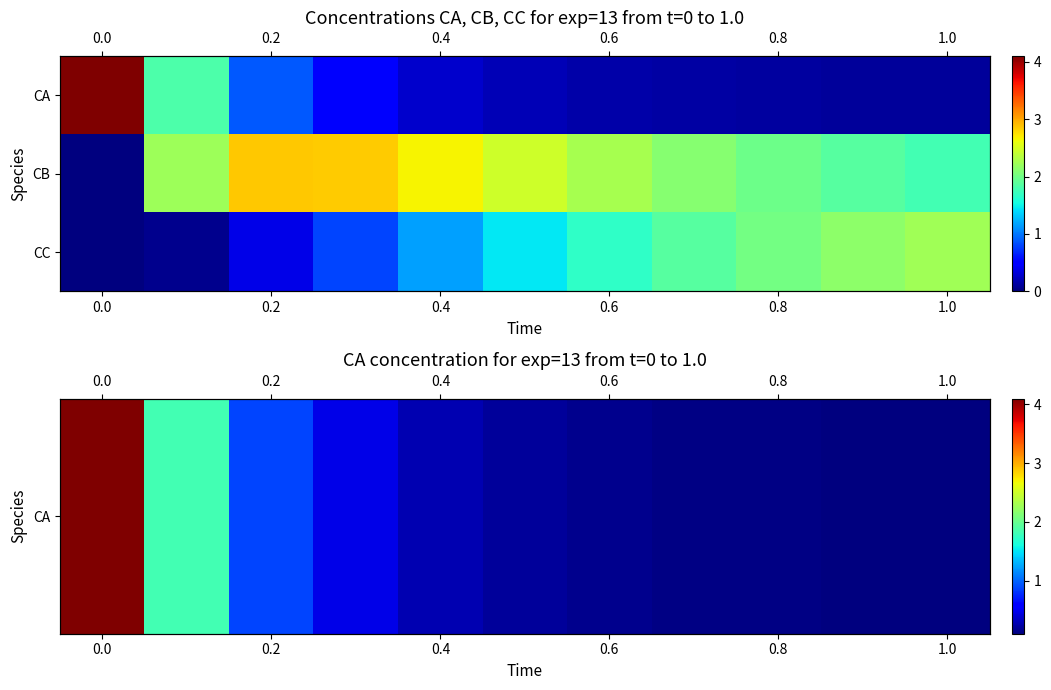

Which series has the widest spread of values?

row_0